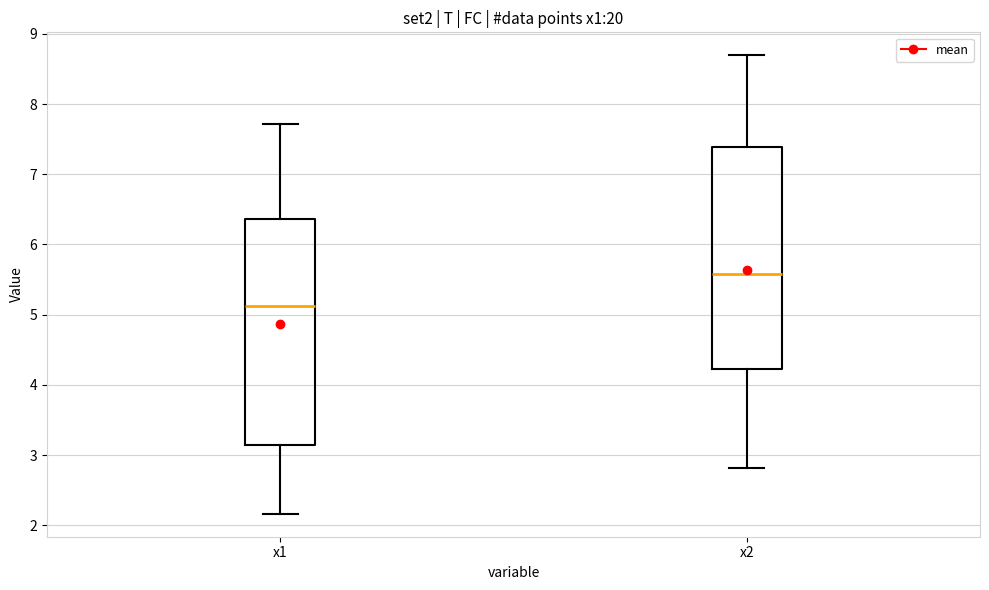

Reading left to right, read every box against the y-axis: the position of its median line, the range the box covers, and the ends of its whiskers. The values are not printed on the chart, so give them approximately, as read against the axis.

x1: median 5.1, box 3.1 to 6.4, whiskers 2.2 to 7.7
x2: median 5.6, box 4.2 to 7.4, whiskers 2.8 to 8.7